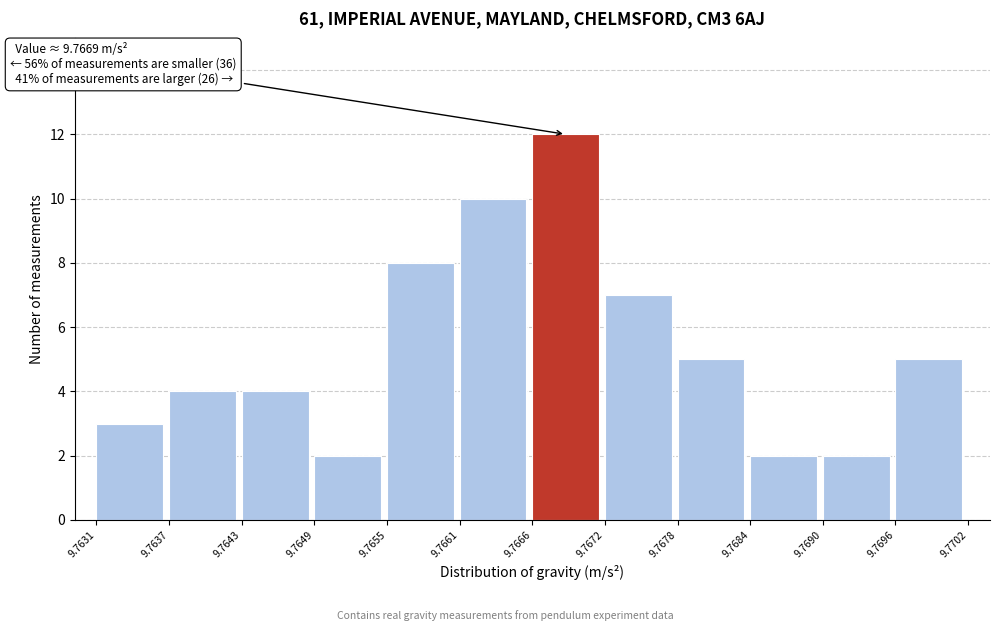

Over which range of the x-axis is the bar tallest?

9.7666 to 9.7672